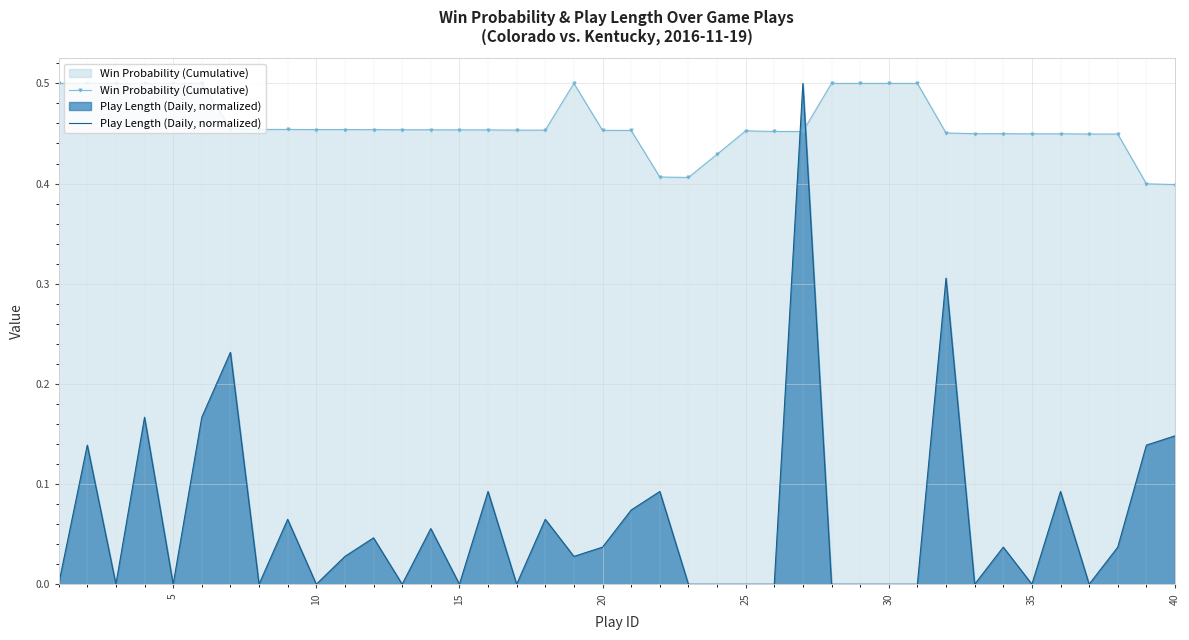

True or false: Win Probability (Cumulative) and Play Length (Daily, normalized) cross at least once.

True